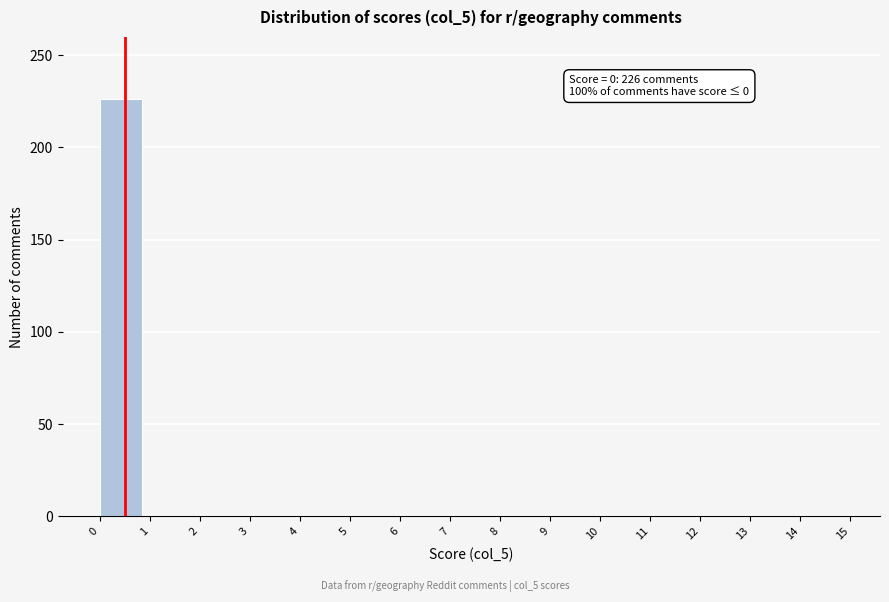

Reading right to left, what are all the values shown in this chart?

14=0	13=0	12=0	11=0	10=0	9=0	8=0	7=0	6=0	5=0	4=0	3=0	2=0	1=0	0=226